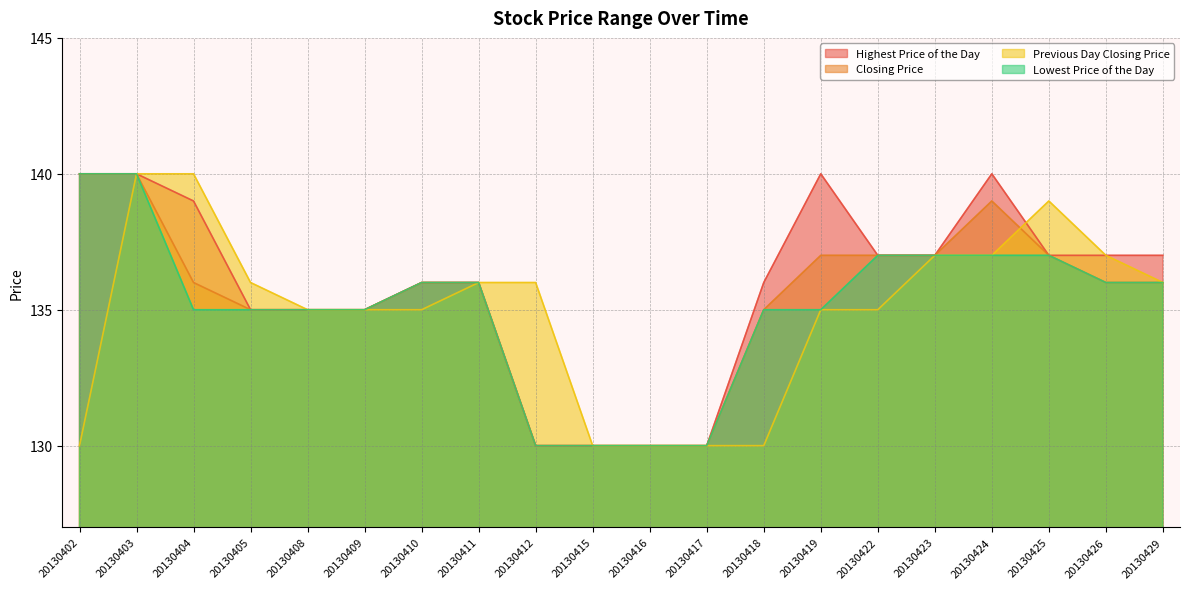

Reading left to right, what are all the values shown in this chart?

Highest Price of the Day: 20130402=140	20130403=140	20130404=139	20130405=135	20130408=135	20130409=135	20130410=136	20130411=136	20130412=130	20130415=130	20130416=130	20130417=130	20130418=136	20130419=140	20130422=137	20130423=137	20130424=140	20130425=137	20130426=137	20130429=137
Closing Price: 20130402=140	20130403=140	20130404=136	20130405=135	20130408=135	20130409=135	20130410=136	20130411=136	20130412=130	20130415=130	20130416=130	20130417=130	20130418=135	20130419=137	20130422=137	20130423=137	20130424=139	20130425=137	20130426=136	20130429=136
Previous Day Closing Price: 20130402=130	20130403=140	20130404=140	20130405=136	20130408=135	20130409=135	20130410=135	20130411=136	20130412=136	20130415=130	20130416=130	20130417=130	20130418=130	20130419=135	20130422=135	20130423=137	20130424=137	20130425=139	20130426=137	20130429=136
Lowest Price of the Day: 20130402=140	20130403=140	20130404=135	20130405=135	20130408=135	20130409=135	20130410=136	20130411=136	20130412=130	20130415=130	20130416=130	20130417=130	20130418=135	20130419=135	20130422=137	20130423=137	20130424=137	20130425=137	20130426=136	20130429=136